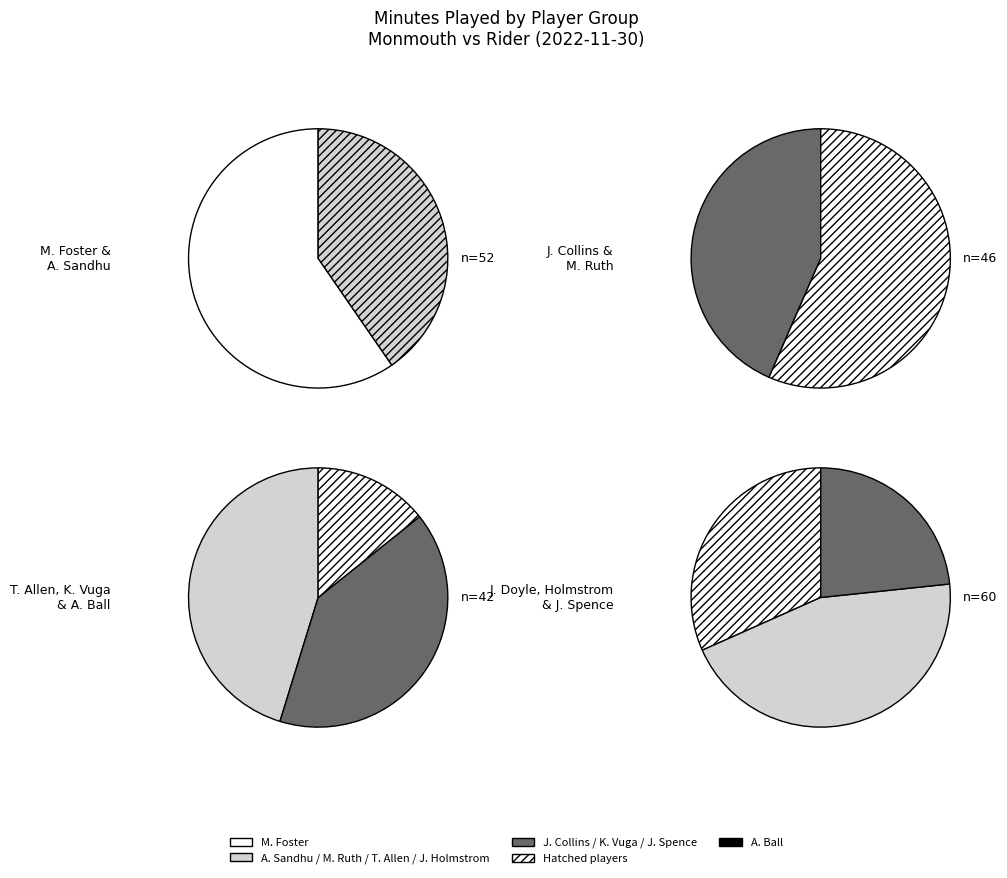

To the nearest percent, what is the combined percentage of J. Doyle and J. Collins?

20%